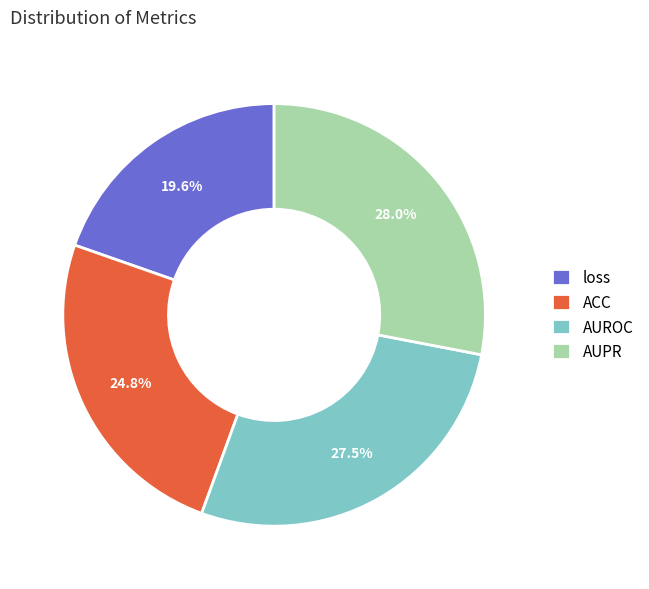

True or false: loss accounts for 32% of the total.

False